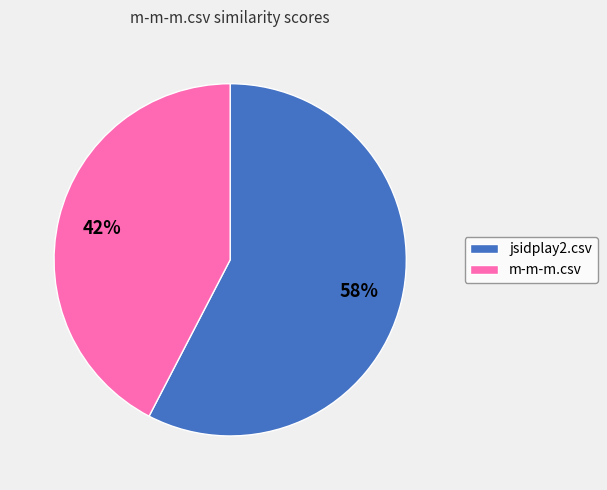

Is the sum of m-m-m.csv and jsidplay2.csv greater than half?

Yes